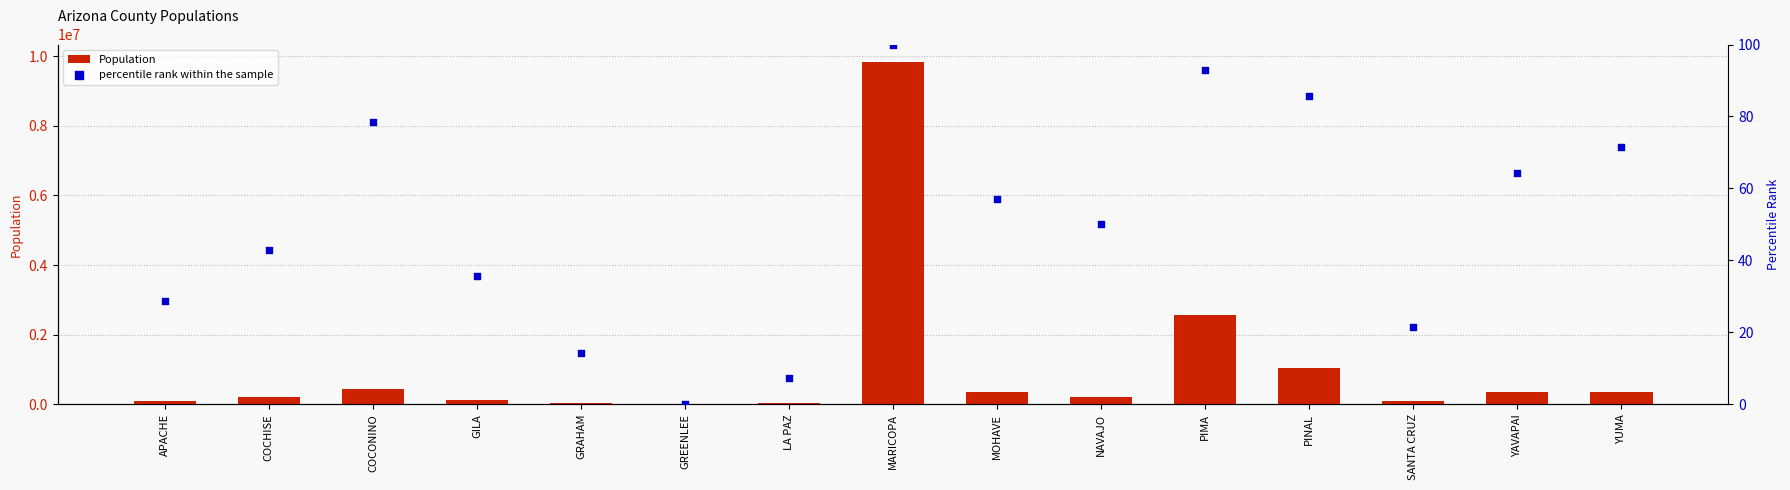

Which series reaches the minimum Y coordinate?

percentile rank within the sample